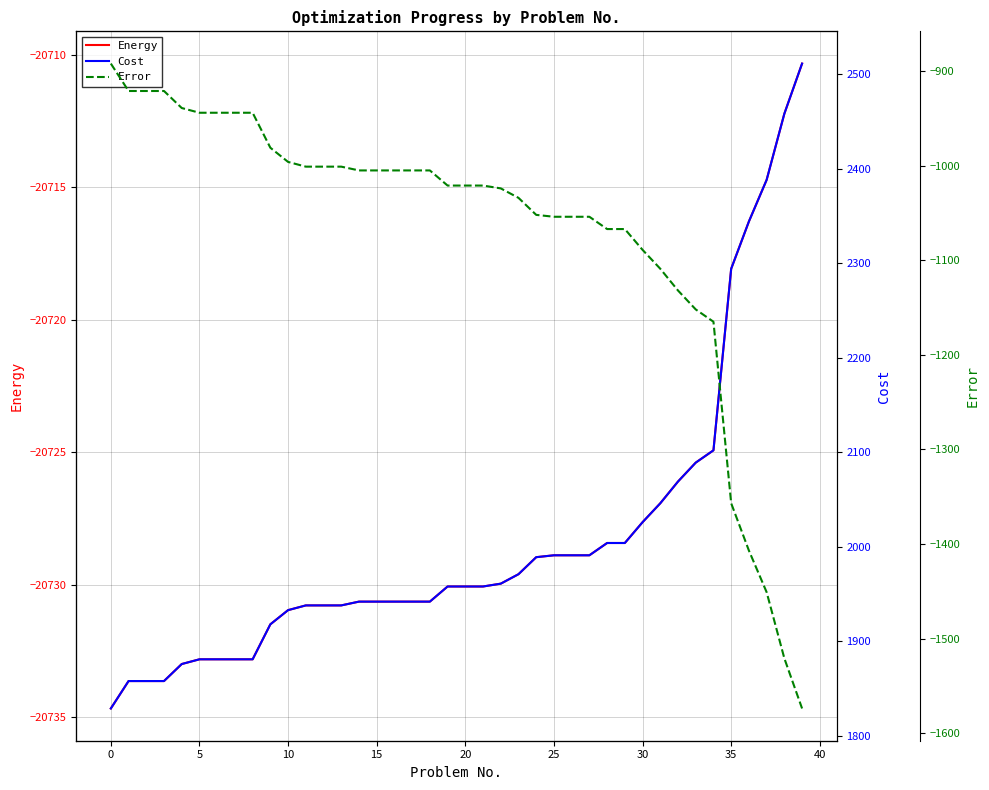

At how many categories does at least one series exceed -5165?

40